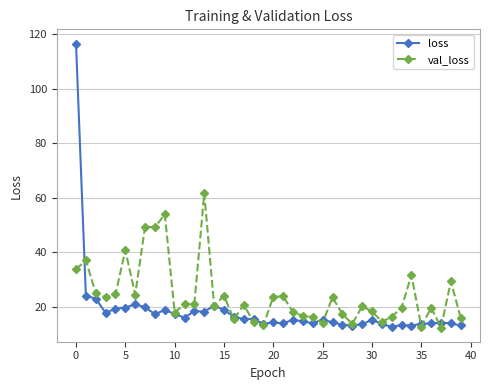

What are all the series names shown in the legend?

loss, val_loss